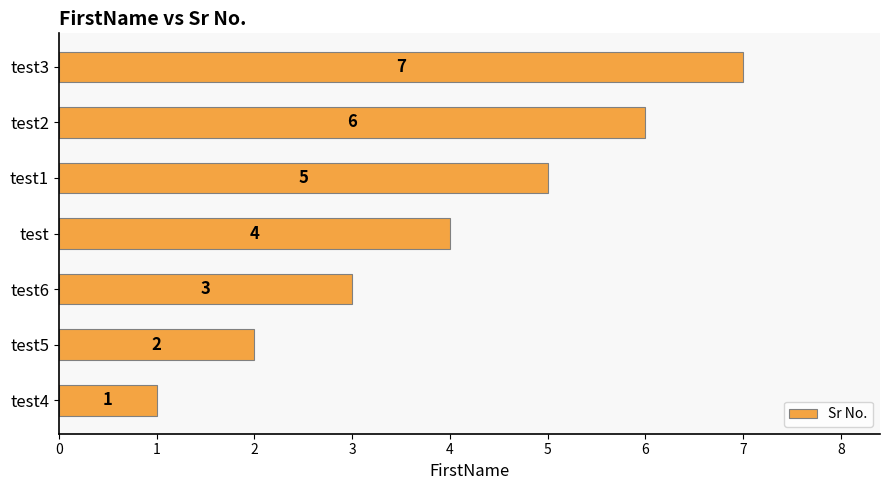

What is the average value?

4